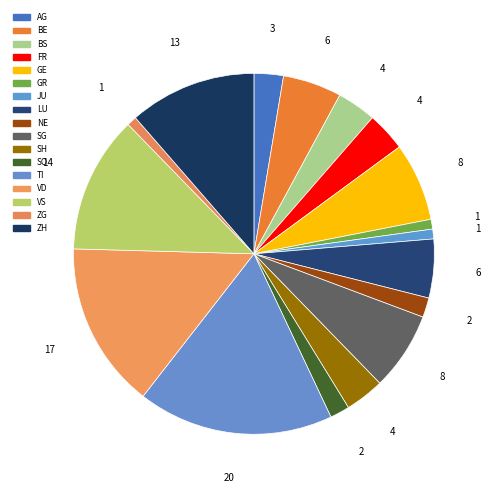

Count the number of slices in the pie.

17